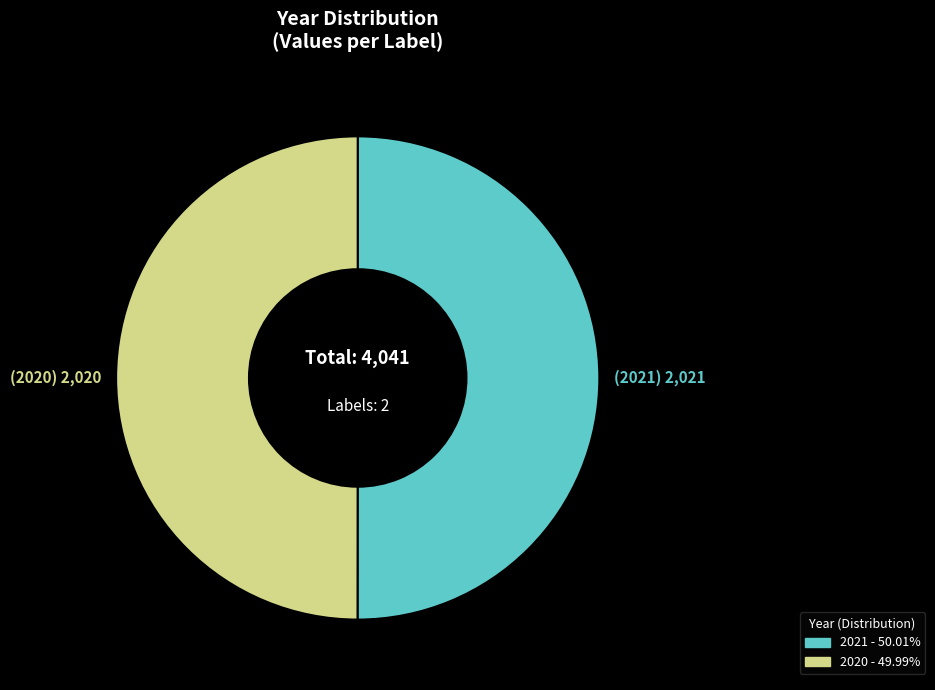

Is the sum of 2020 and 2021 greater than half?

Yes